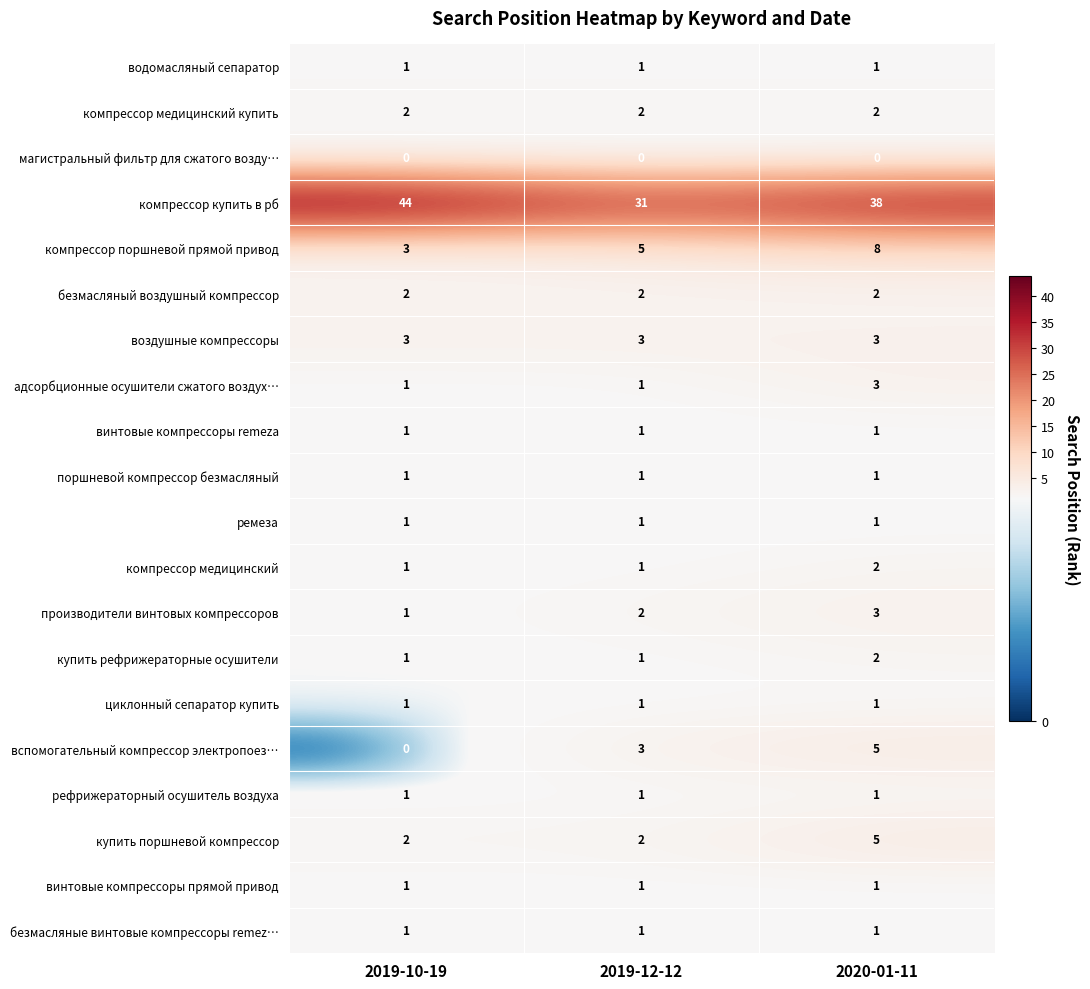

Which label corresponds to the largest value in the chart?

2019-10-19